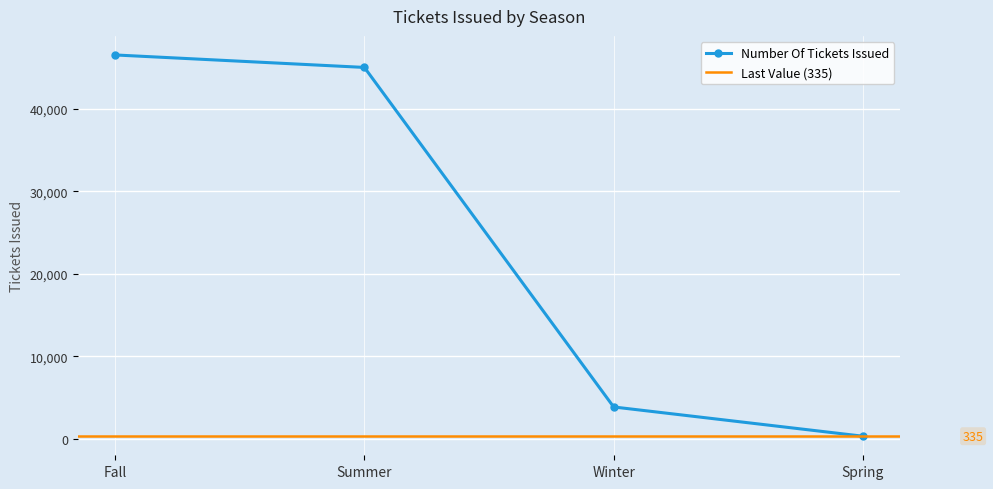

True or false: the data shows 335 at Spring.

True